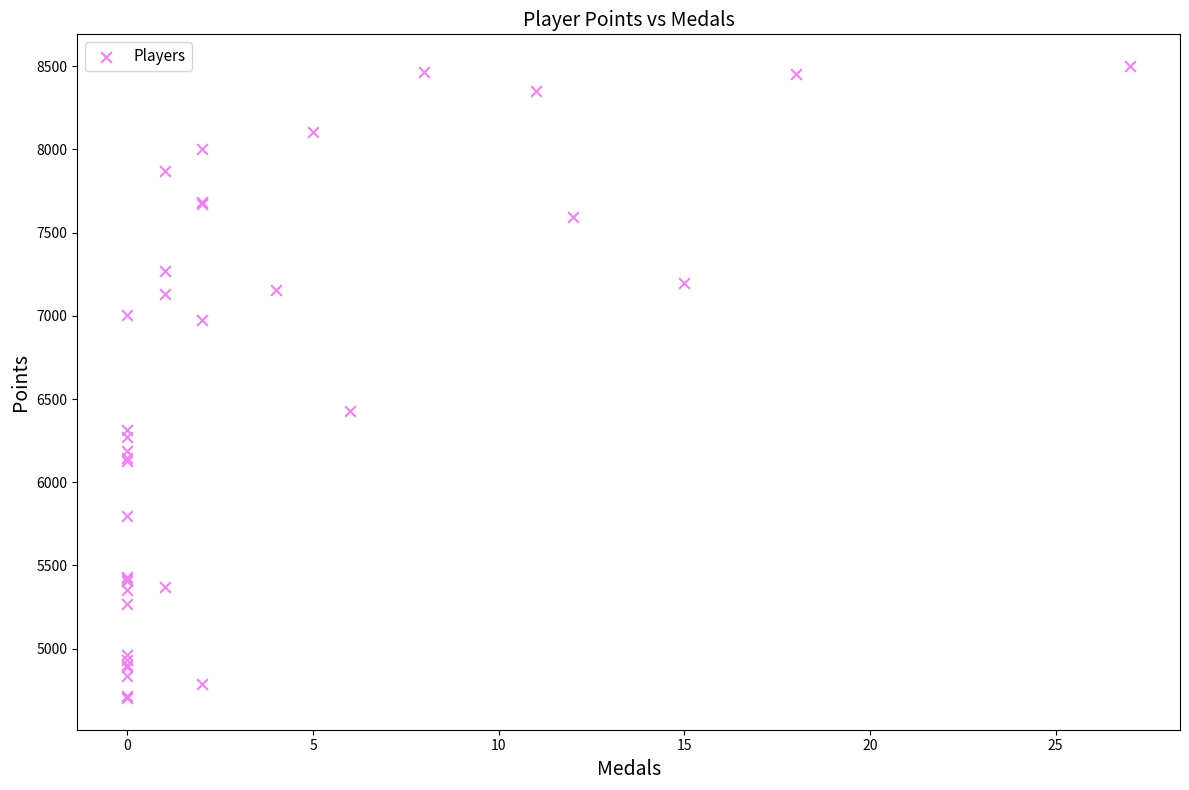

What Y value in the scatter plot is closest to 6602?

6430